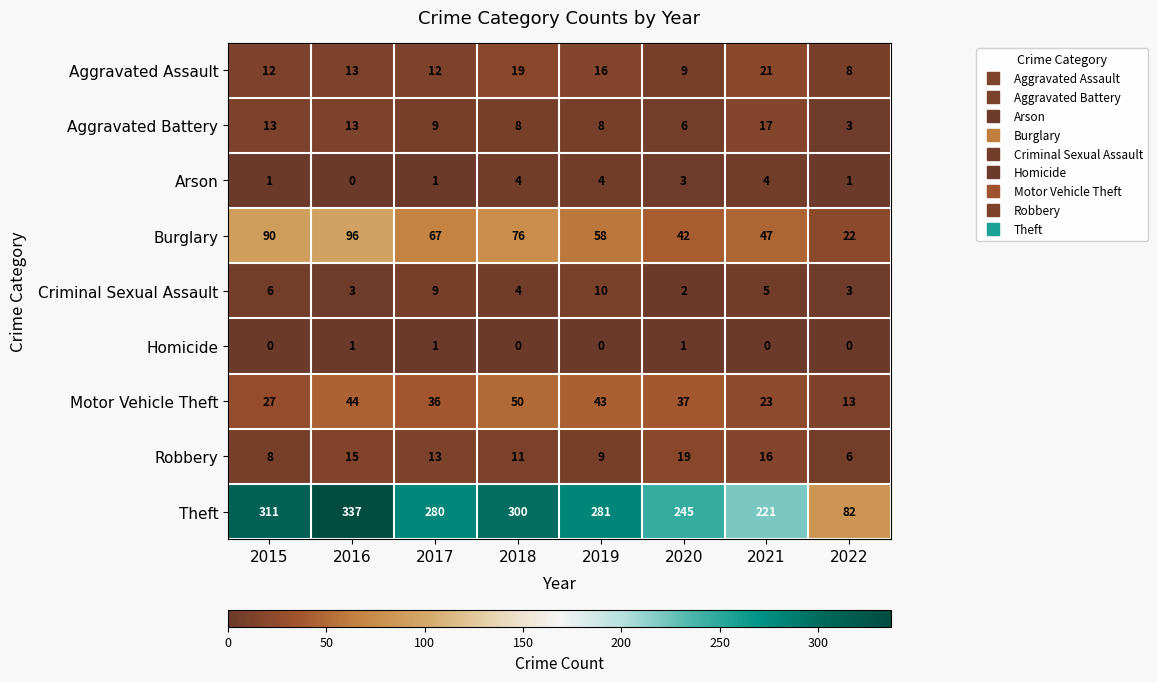

What is the highest value of the Theft series?

337